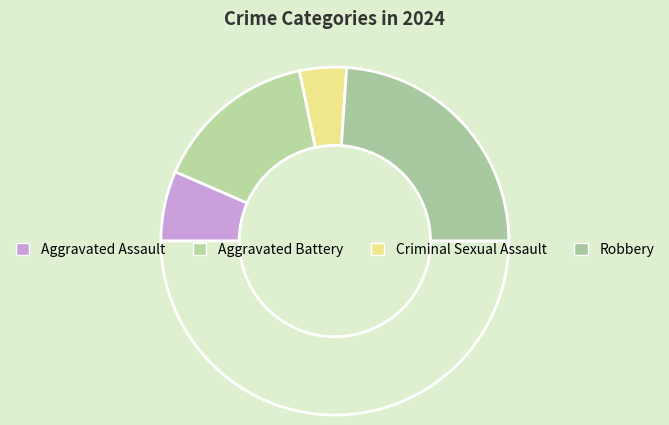

How many segments does this pie chart have?

5